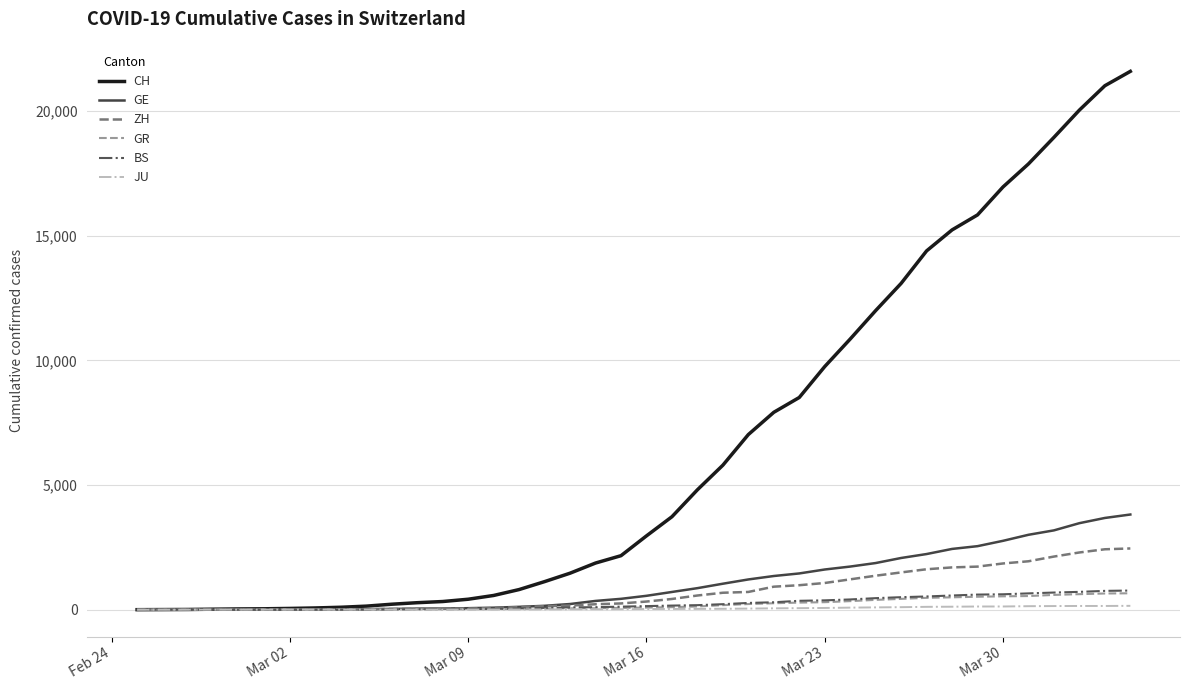

Which series has the largest range (max minus min)?

CH